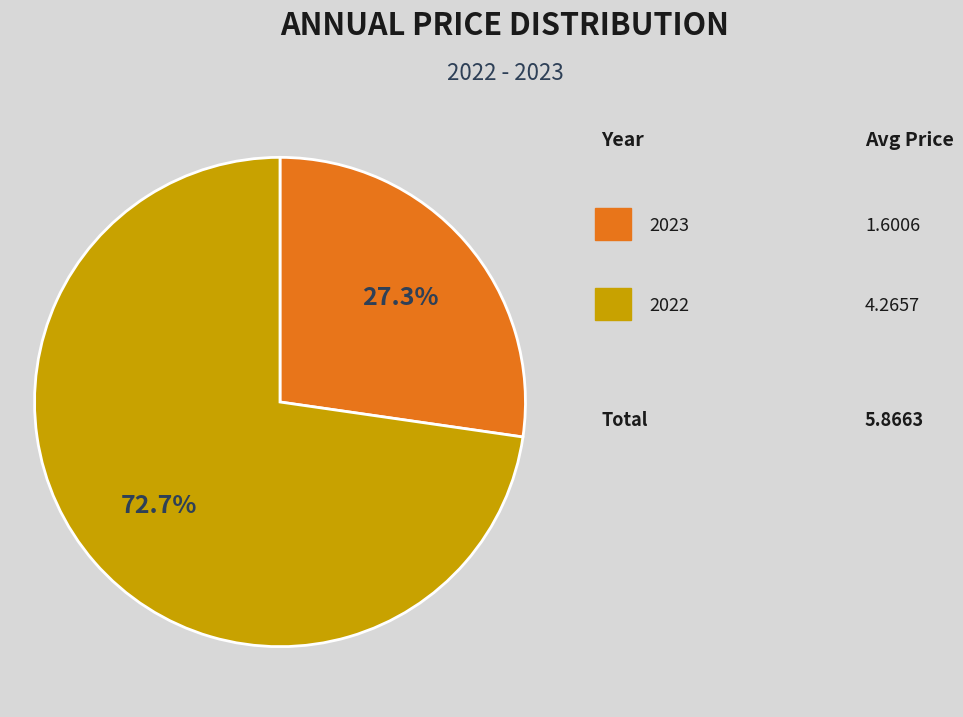

Does any single category account for the majority?

Yes